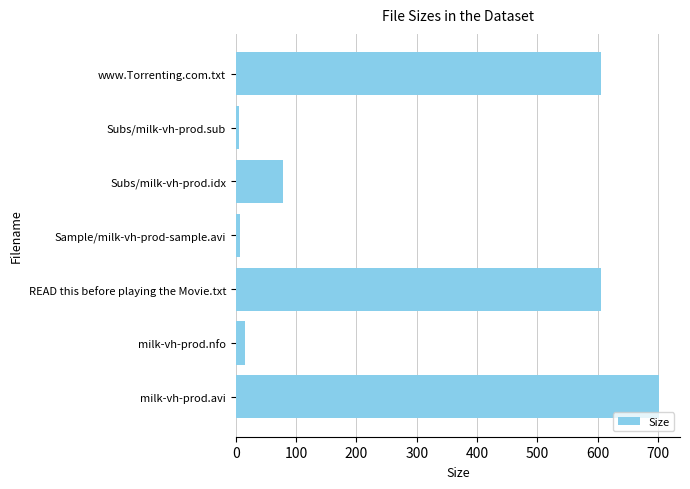

At which category does the chart reach its peak across all series?

milk-vh-prod.avi